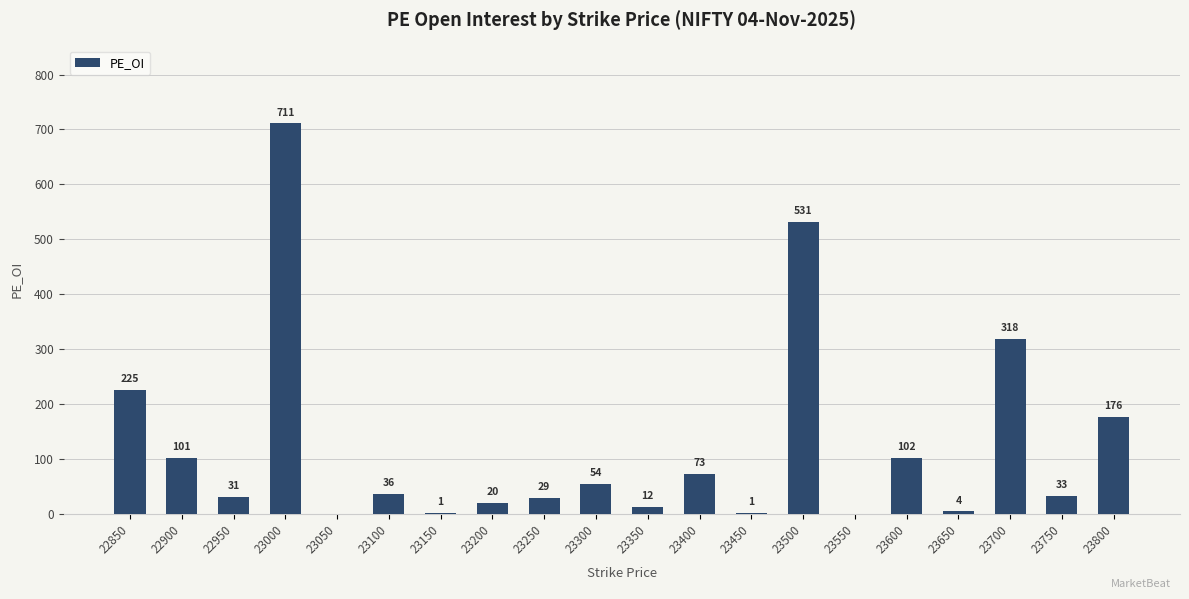

True or false: the data shows 33 at 23750.

True